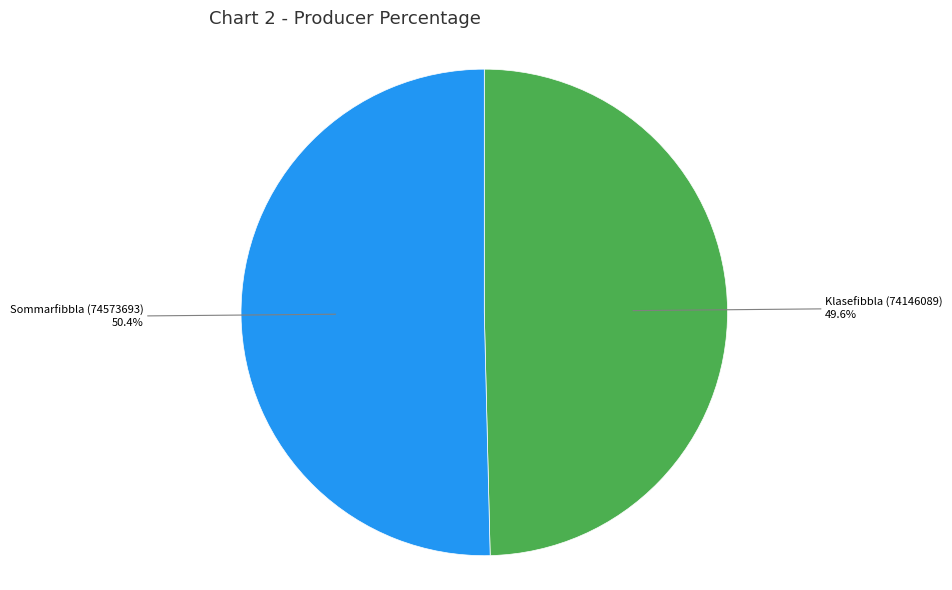

Which has a higher value, Sommarfibbla (74573693) or Klasefibbla (74146089)?

Sommarfibbla (74573693)